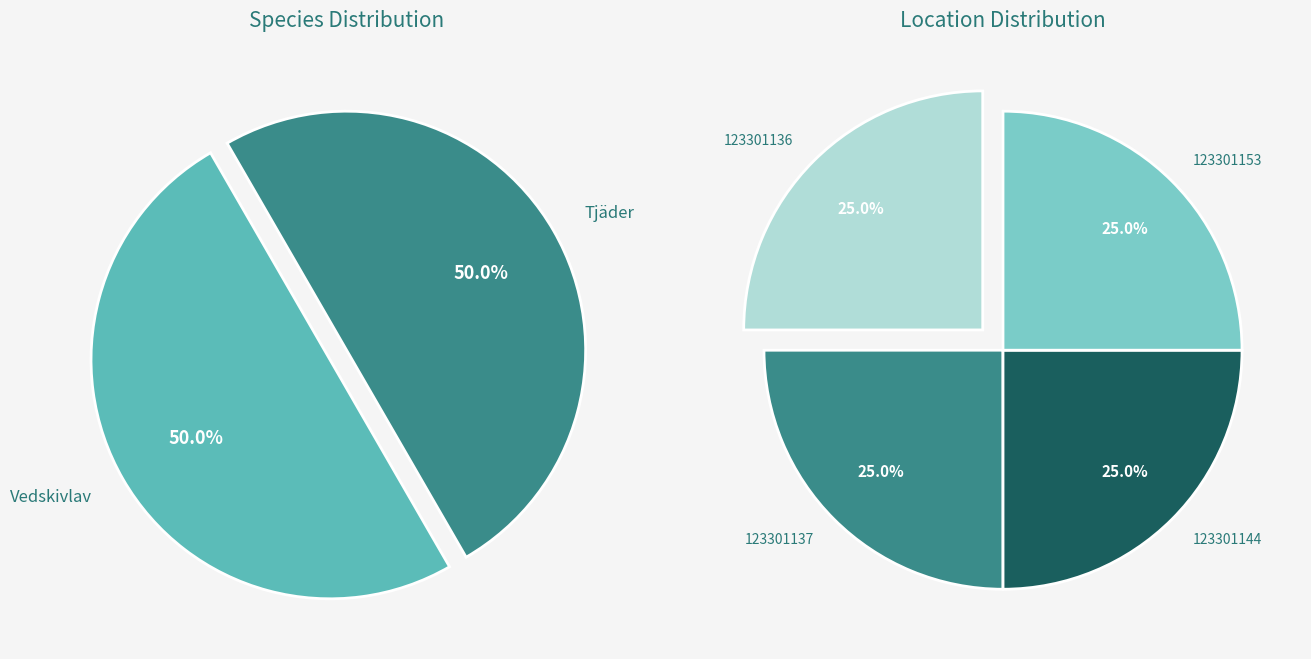

Rank the categories by value from lowest to highest.

123301144, 123301153, 123301137, 123301136